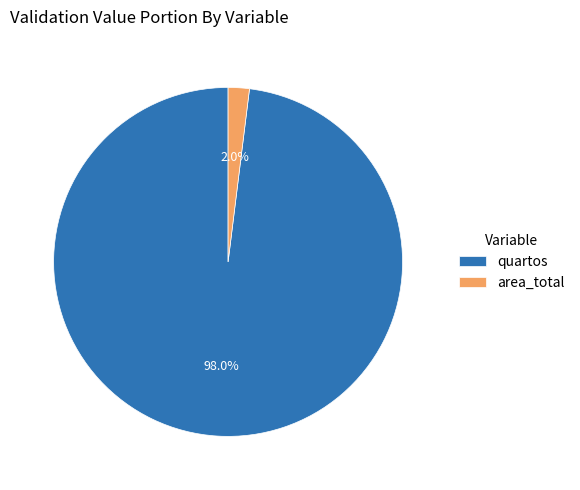

To the nearest percent, what percentage of the pie is area_total?

2%